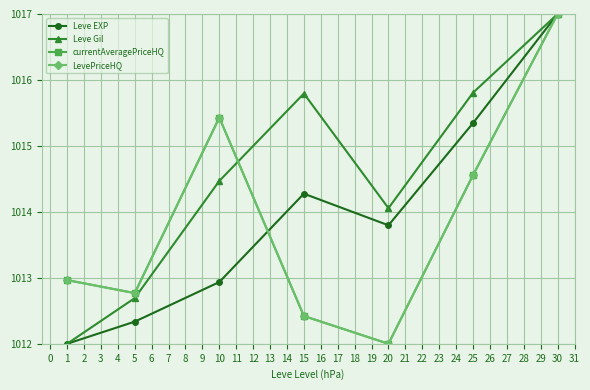

How many times do Leve Gil and currentAveragePriceHQ cross each other?

1